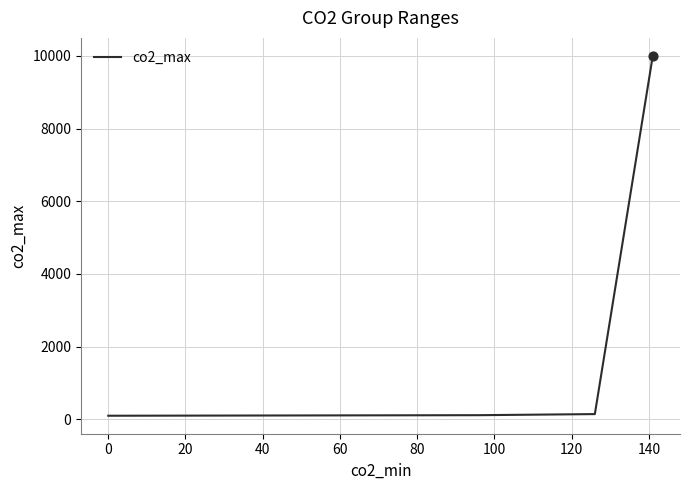

What is the greatest value displayed?

9999